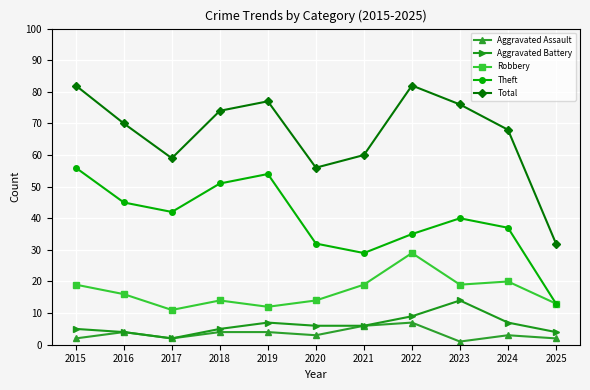

Reading right to left, what are all the values shown in this chart?

Aggravated Assault: 2	3	1	7	6	3	4	4	2	4	2
Aggravated Battery: 4	7	14	9	6	6	7	5	2	4	5
Robbery: 13	20	19	29	19	14	12	14	11	16	19
Theft: 13	37	40	35	29	32	54	51	42	45	56
Total: 32	68	76	82	60	56	77	74	59	70	82